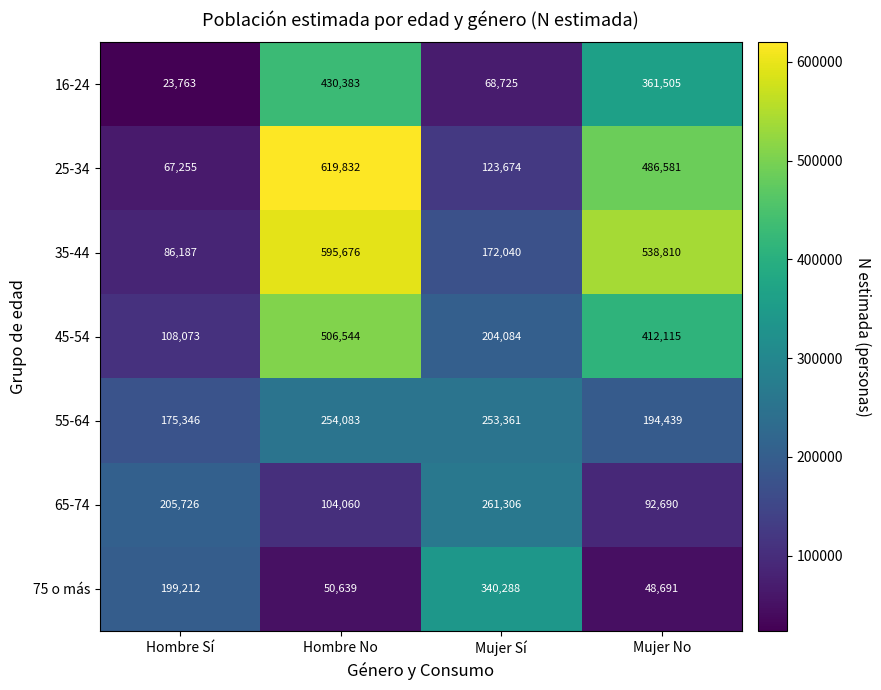

What is the difference between the second highest and minimum values in the 65-74 series?

113036